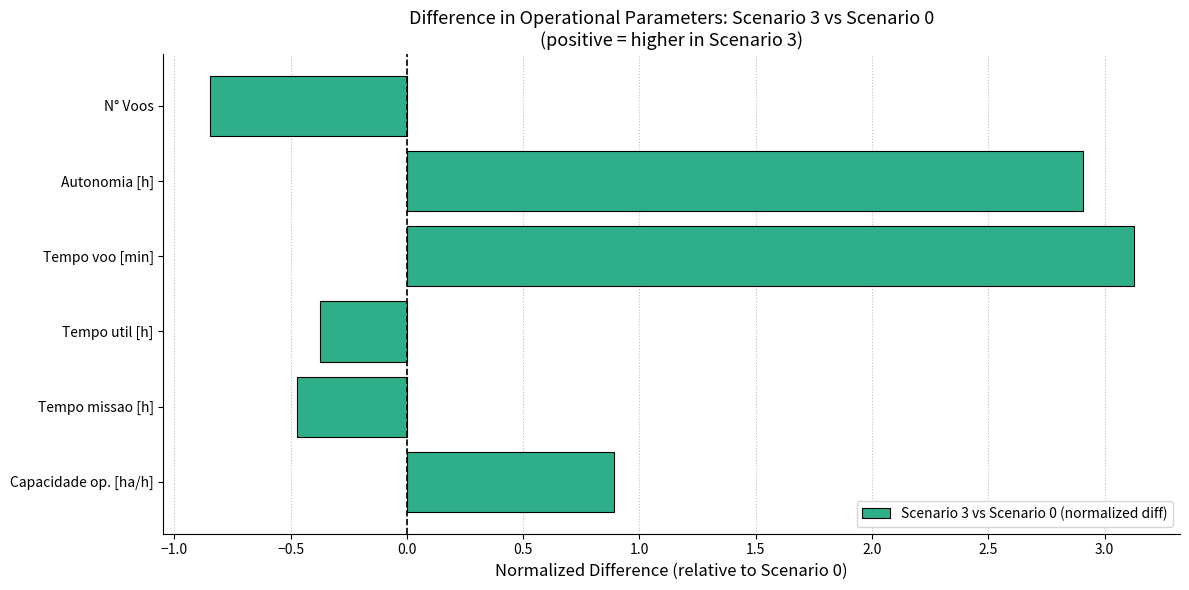

What is the difference between the maximum and minimum values?

4.0